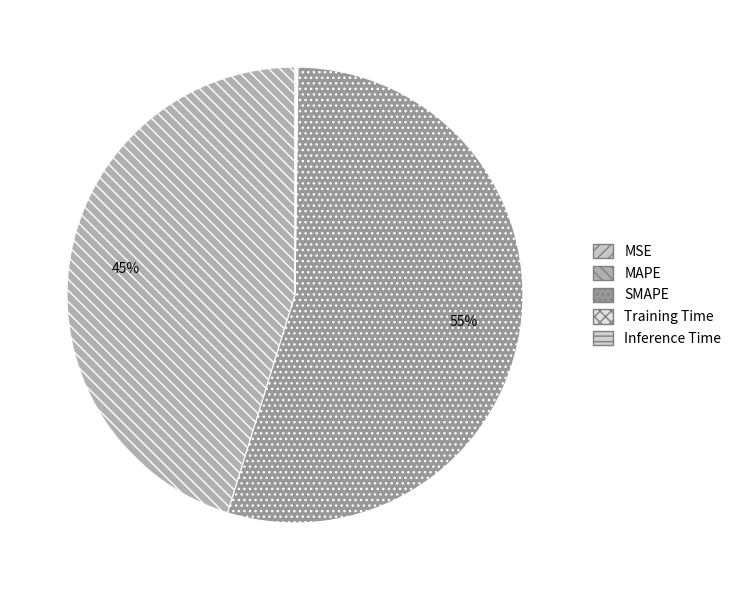

What percentage do Inference Time and SMAPE together represent?

54.7%